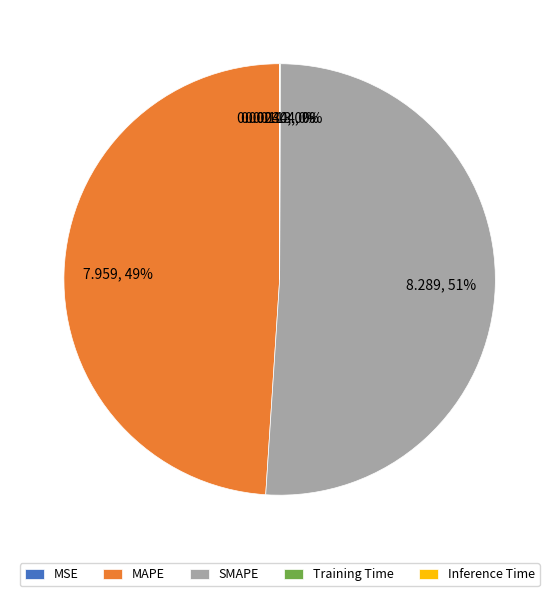

What is the largest slice in the pie chart?

SMAPE